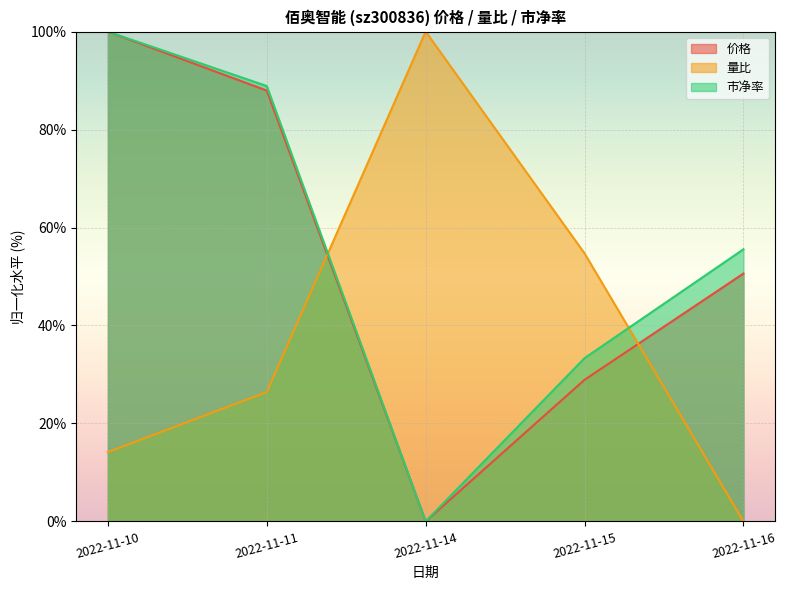

Reading left to right, what are all the values shown in this chart?

价格: 2022-11-10=100.0	2022-11-11=88.0	2022-11-14=0.0	2022-11-15=28.9	2022-11-16=50.6
量比: 2022-11-10=14.2	2022-11-11=26.4	2022-11-14=100.0	2022-11-15=54.7	2022-11-16=0.0
市净率: 2022-11-10=100.0	2022-11-11=88.9	2022-11-14=0.0	2022-11-15=33.3	2022-11-16=55.6